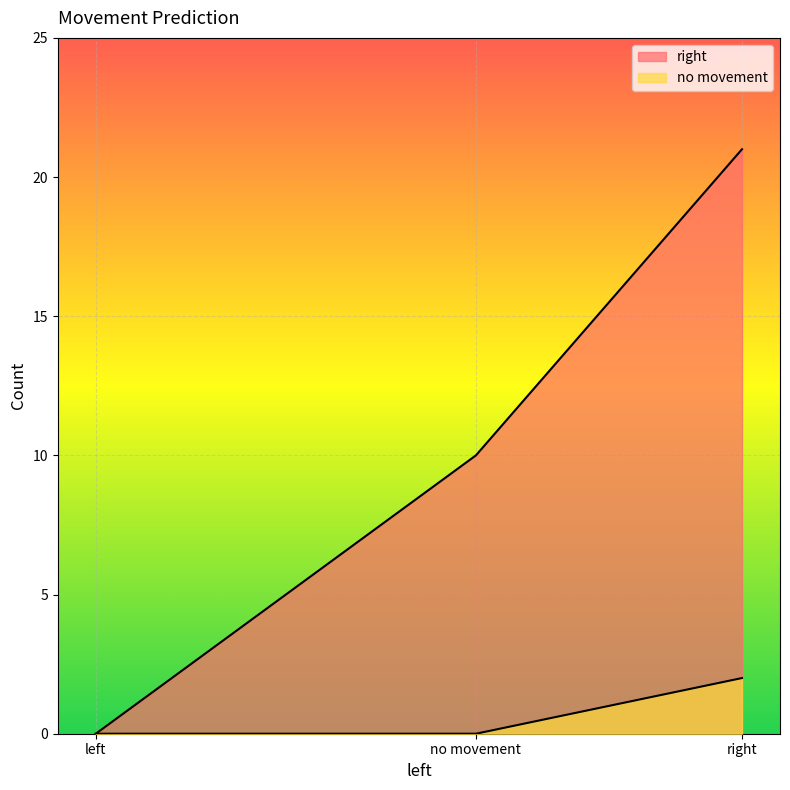

How many positive values does the right series have?

2